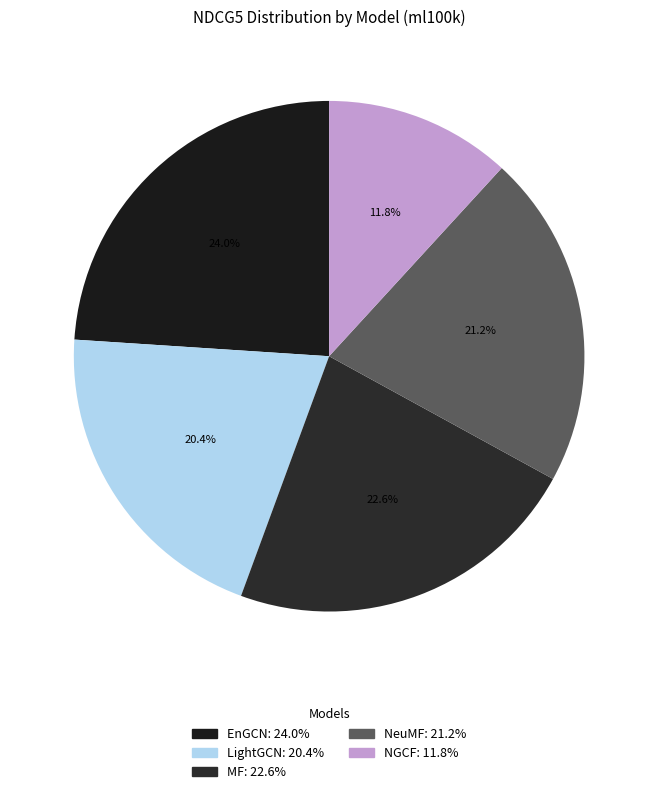

Is there any slice that represents more than half of the pie?

No